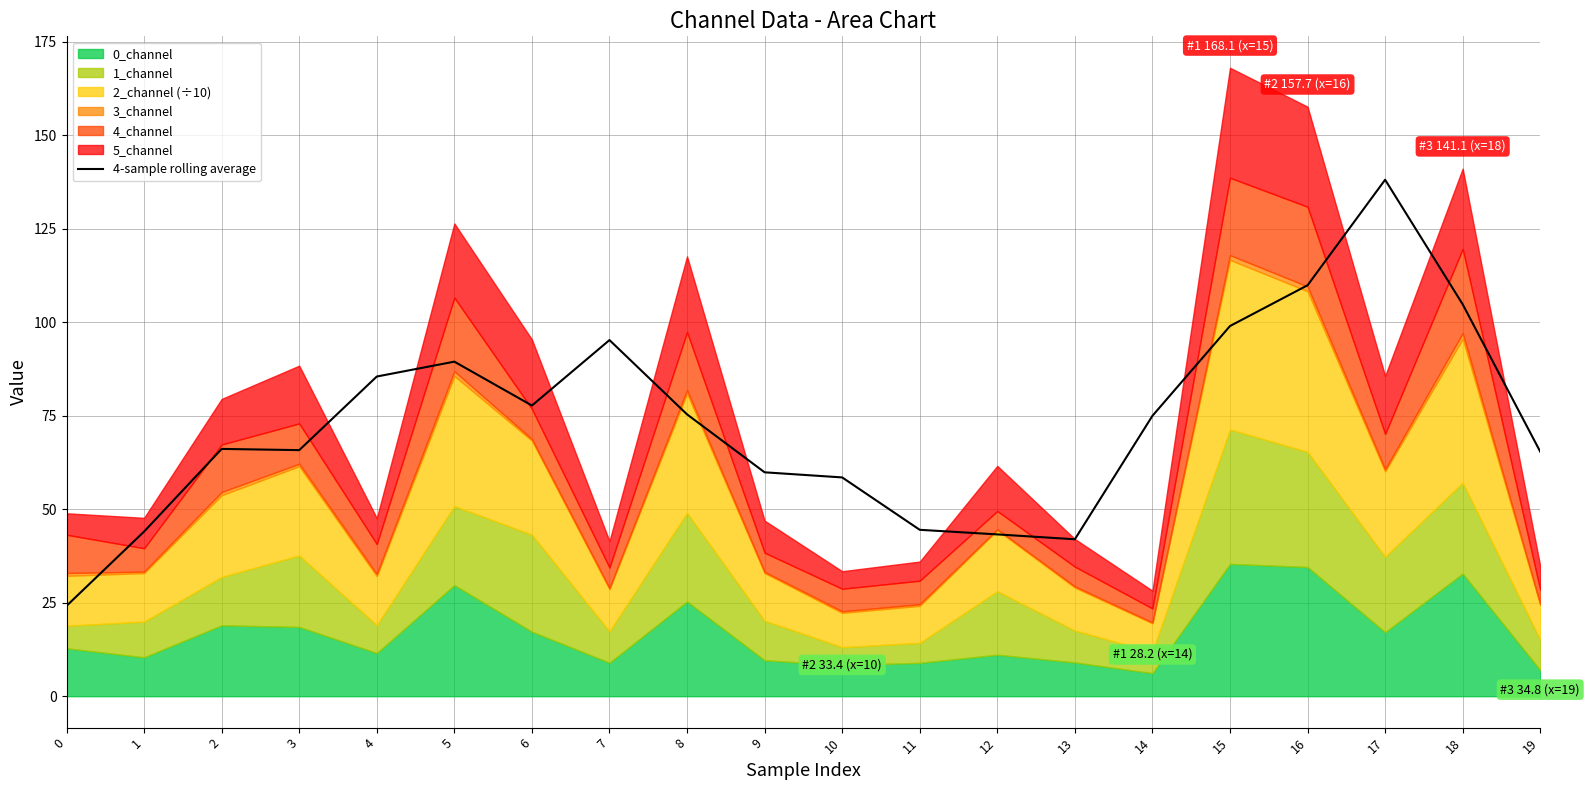

What is the change in value from 6 to 13?

-35.8